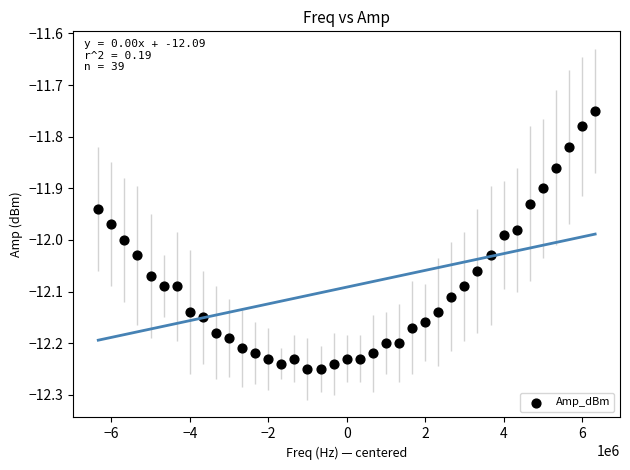

What is the range of Y values (max minus min)?

0.5